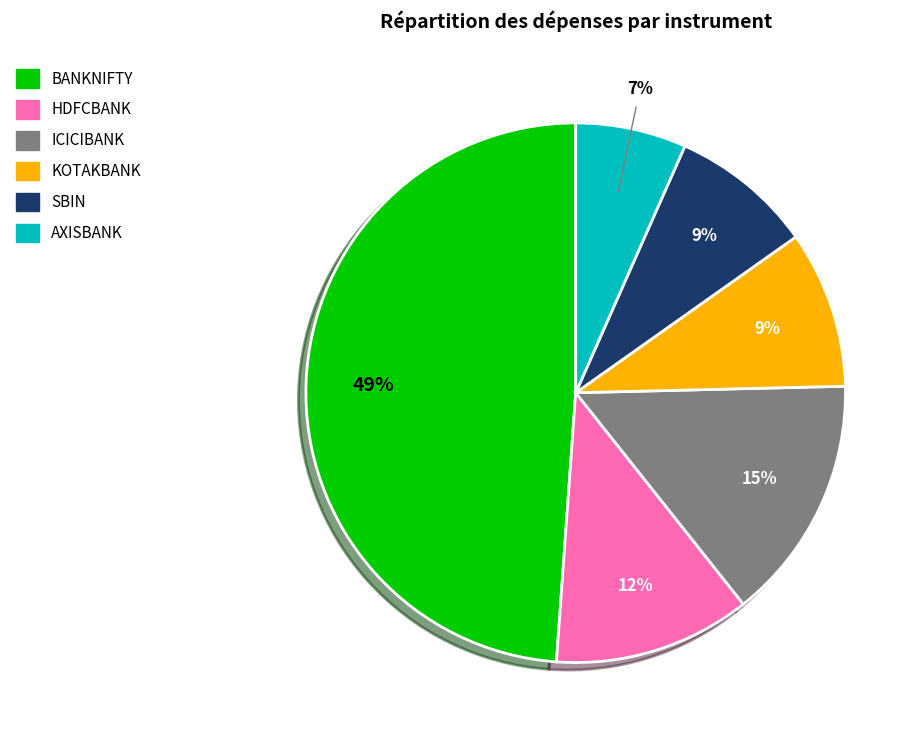

Is it true that SBIN is 16% of the pie?

False